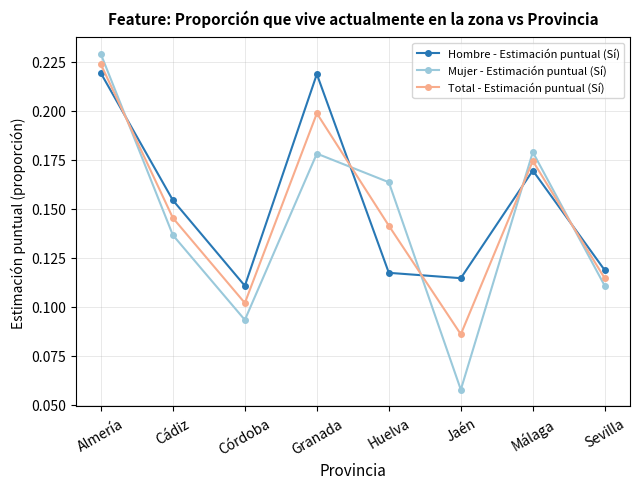

Does the chart have visible grid lines?

Yes